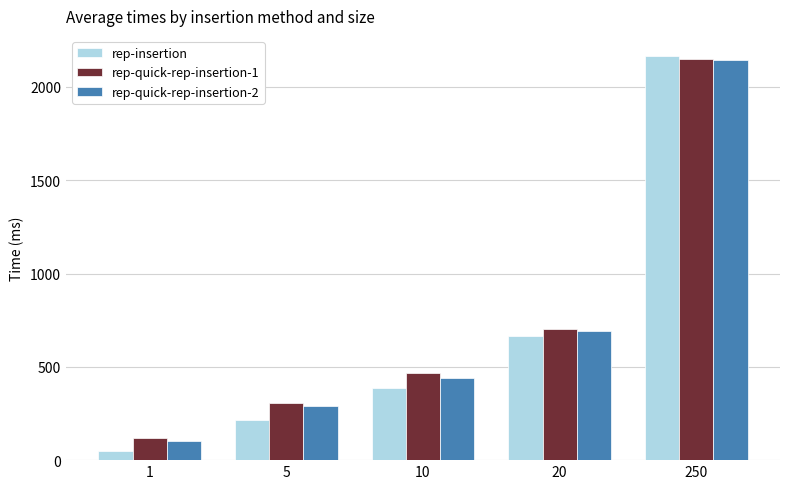

Reading left to right, extract all data points from this chart.

rep-insertion: 49.8	212.5	384.7	667.9	2165.2
rep-quick-rep-insertion-1: 117.2	303.5	467.0	702.6	2151.5
rep-quick-rep-insertion-2: 103.7	288.0	442.0	693.1	2144.2